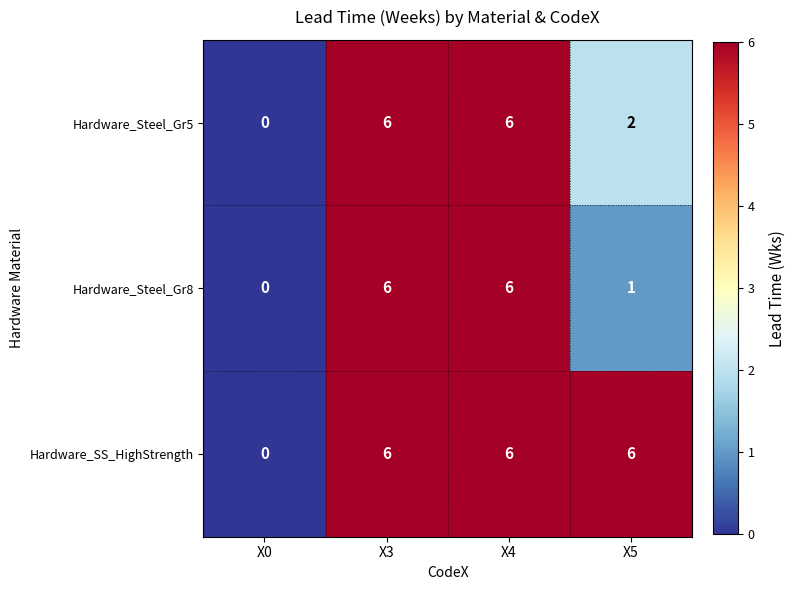

At which label does Hardware_Steel_Gr8 reach its minimum?

X0